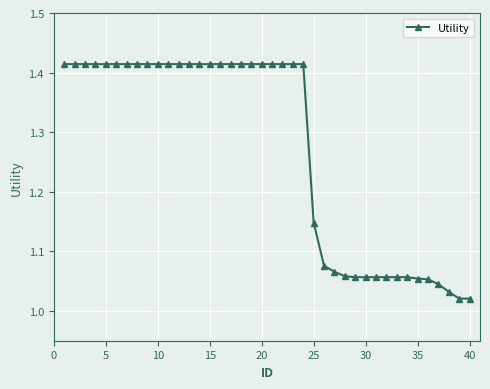

What is the difference between the maximum and second lowest values?

0.4